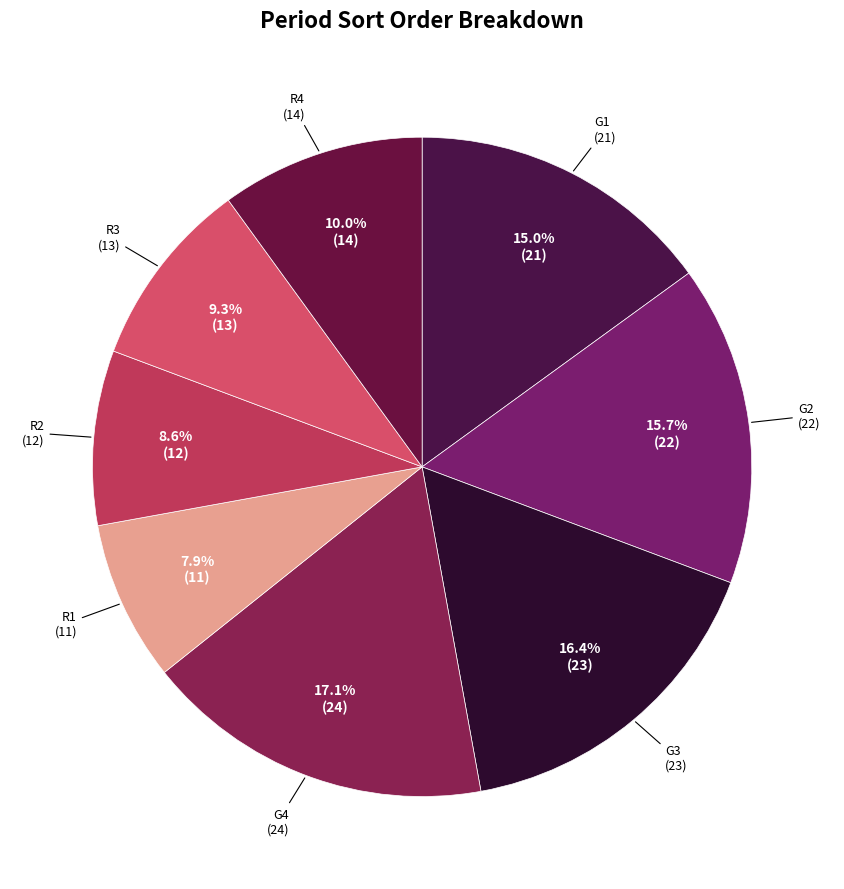

Does any single category account for the majority?

No